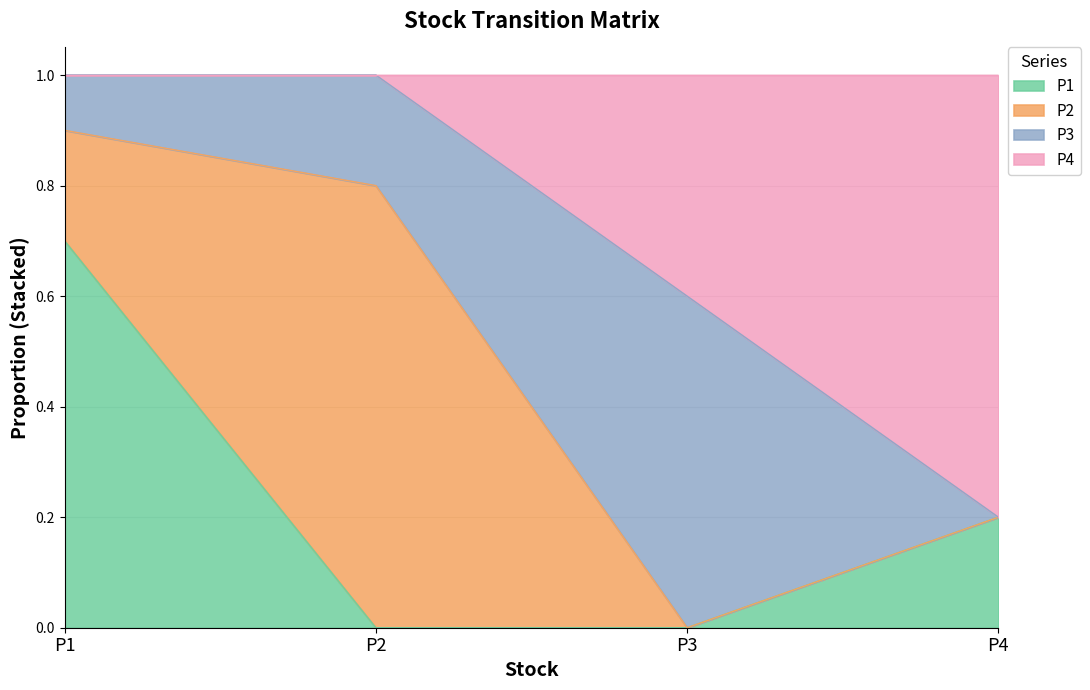

True or false: P1 and P4 cross at least once.

False